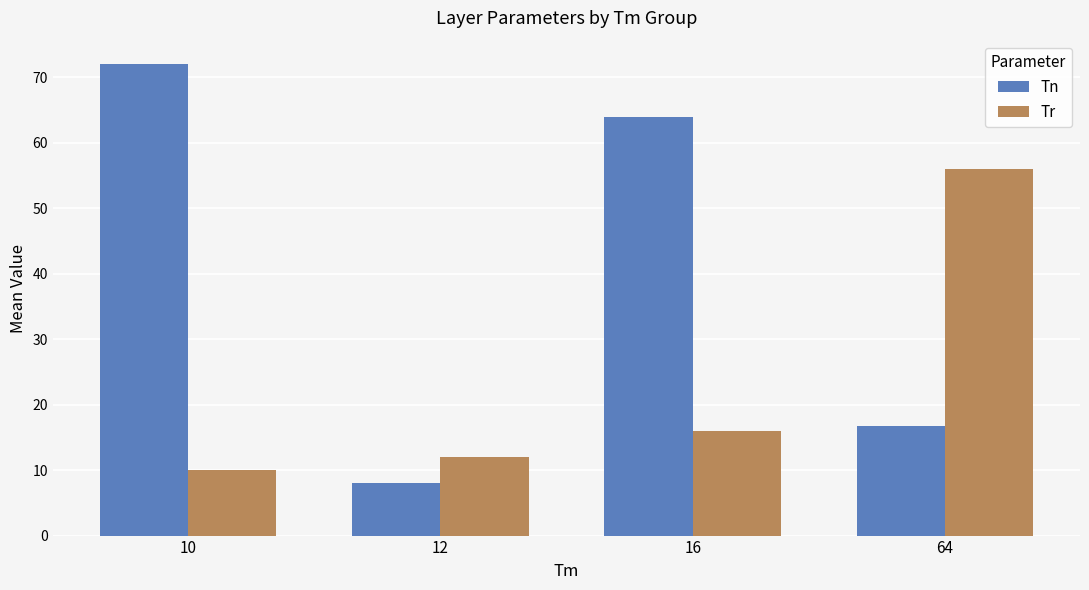

What is the total value across all series at 10?

82.0